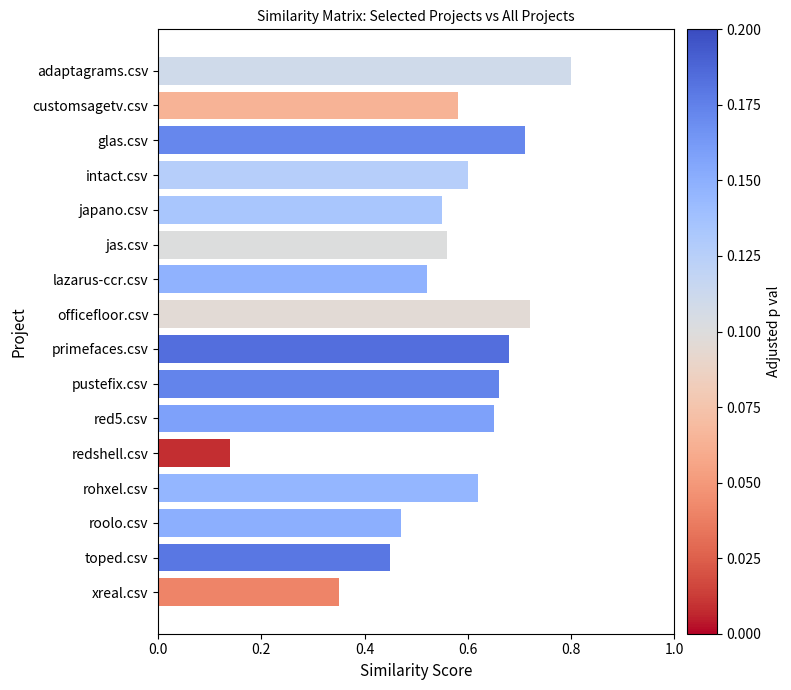

List the labels in order of value, largest first.

adaptagrams.csv, officefloor.csv, glas.csv, primefaces.csv, pustefix.csv, red5.csv, rohxel.csv, intact.csv, customsagetv.csv, jas.csv, japano.csv, lazarus-ccr.csv, roolo.csv, toped.csv, xreal.csv, redshell.csv